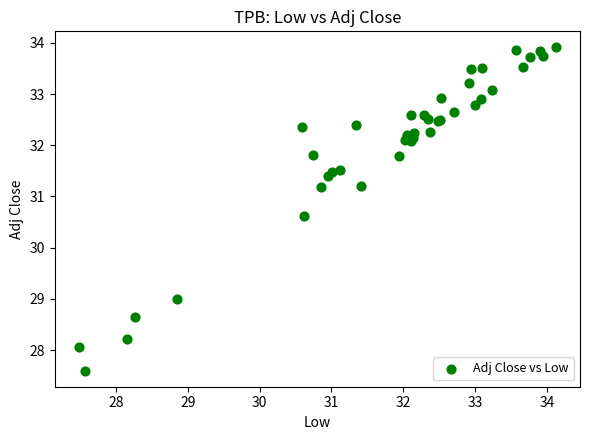

What Y value in the scatter plot is closest to 30?

30.6